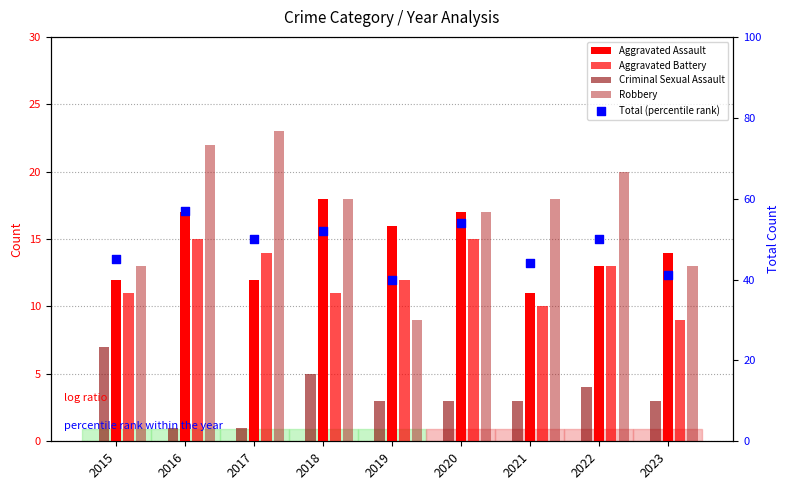

Which series has the largest total across all categories?

Total (percentile rank)